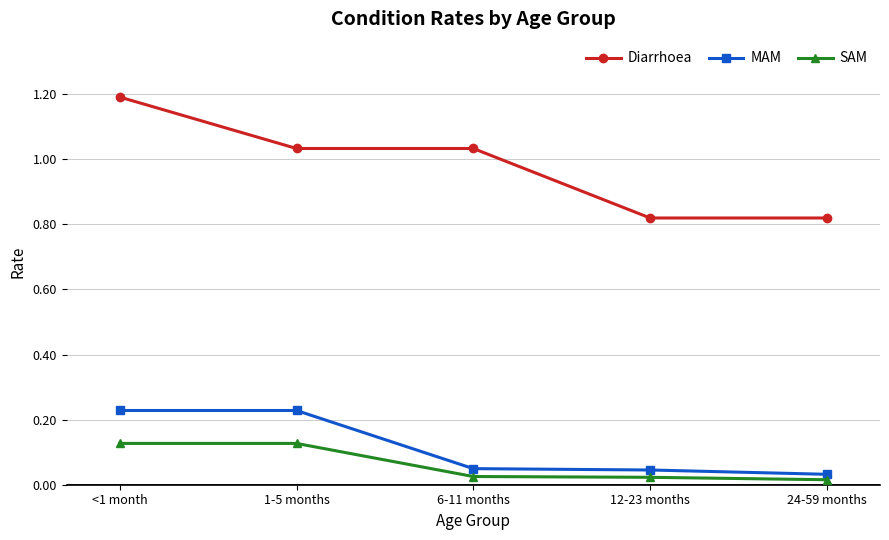

Count the number of categories in the chart.

5